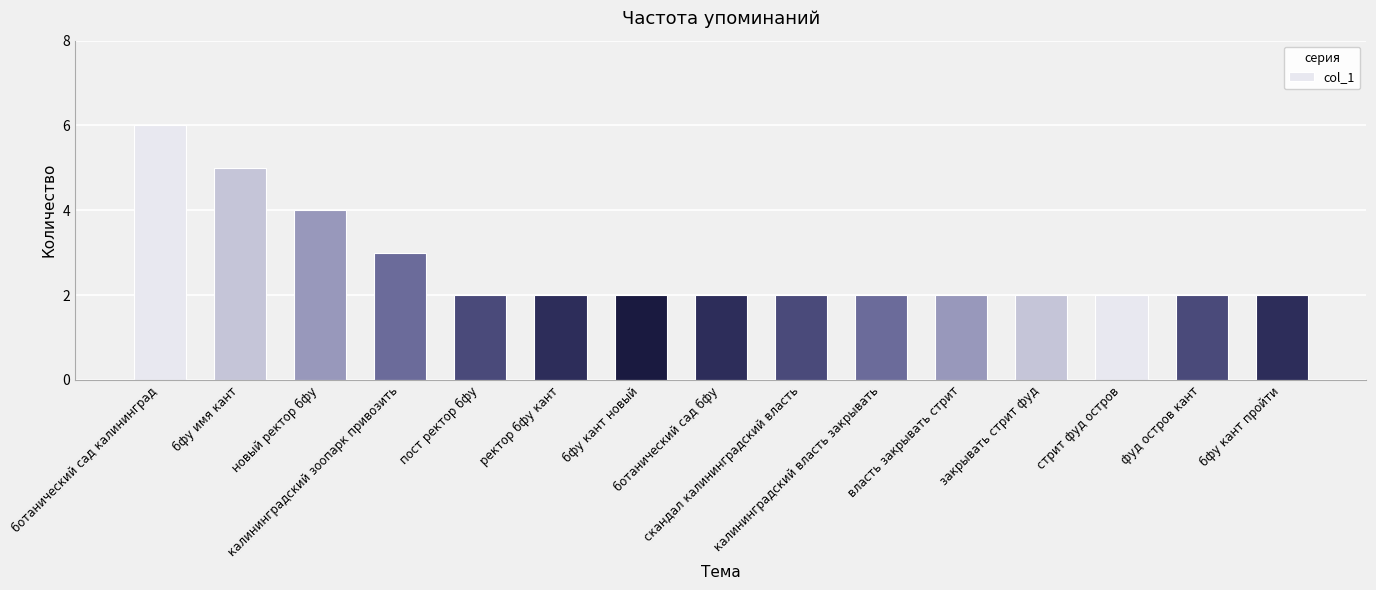

What is the value of the 13th bar from the left?

2